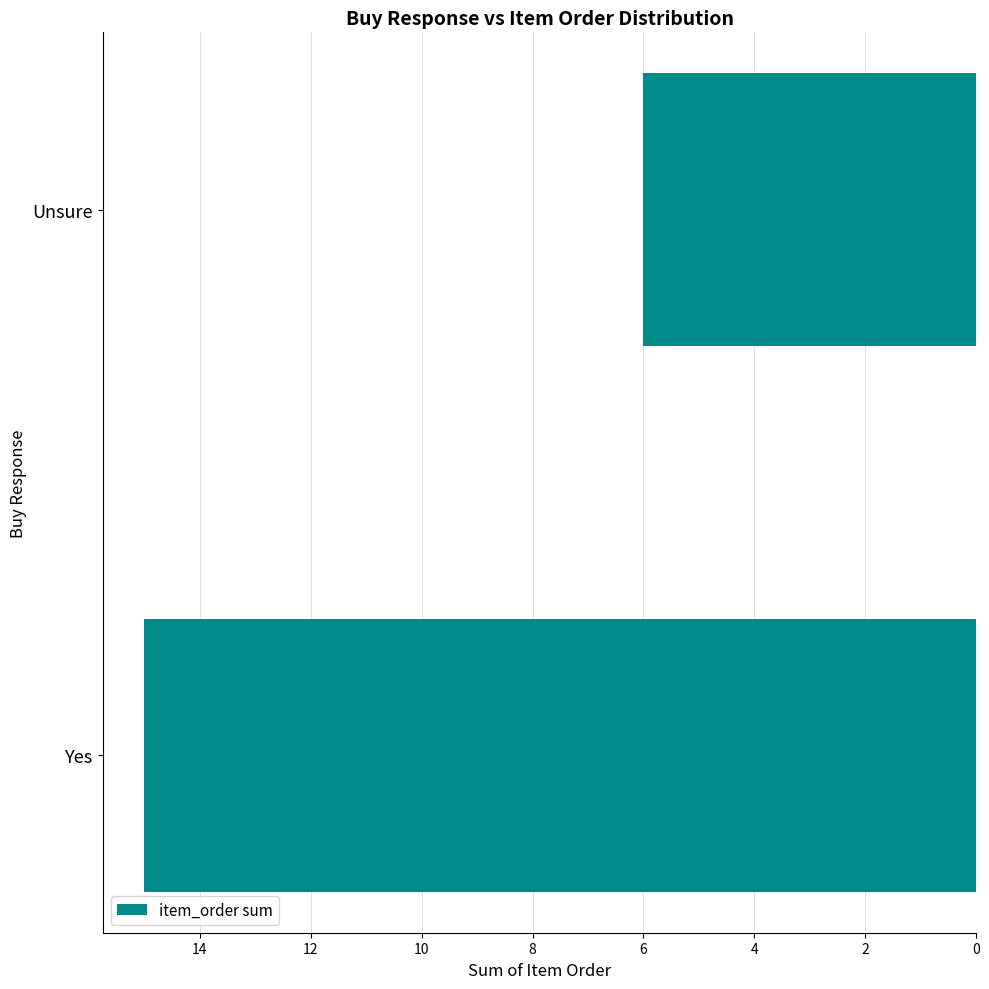

What is the minimum value shown in the chart?

6